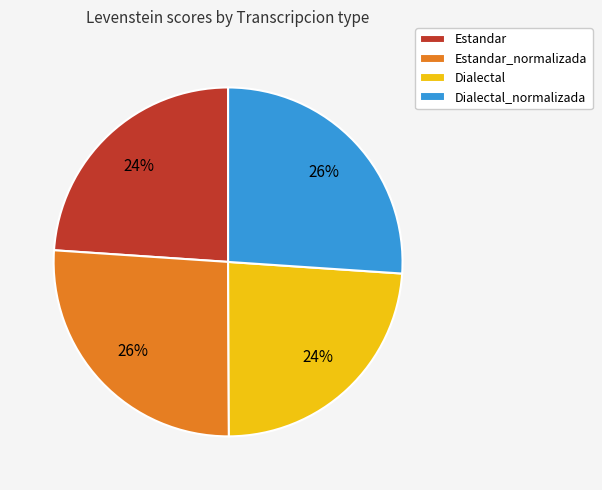

To the nearest percent, what portion does Estandar represent?

24%